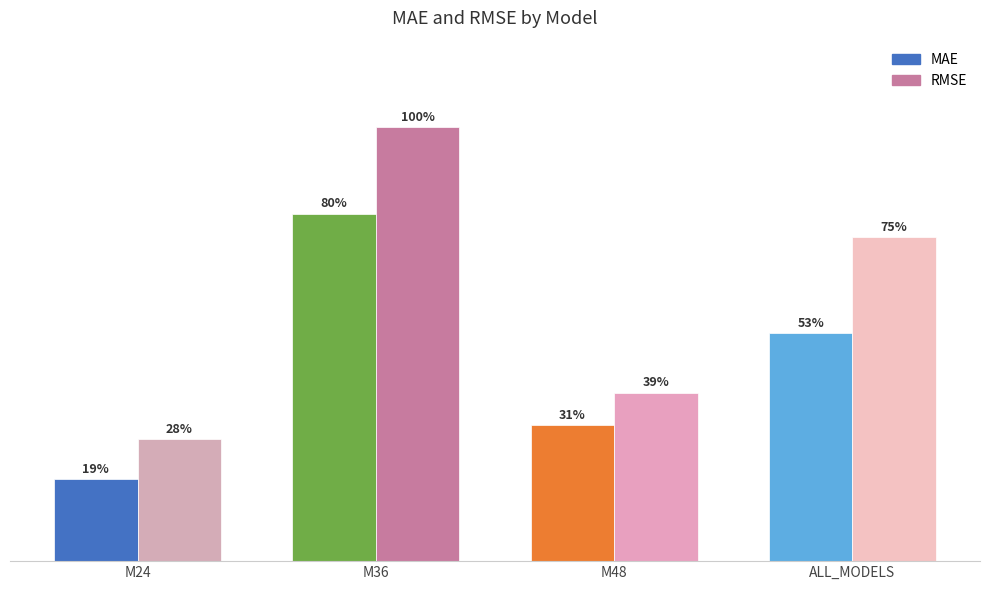

Reading right to left, list all the values displayed in this chart.

MAE: ALL_MODELS=123.2	M48=73.3	M36=187.7	M24=44.2
RMSE: ALL_MODELS=175.0	M48=90.9	M36=234.5	M24=65.8